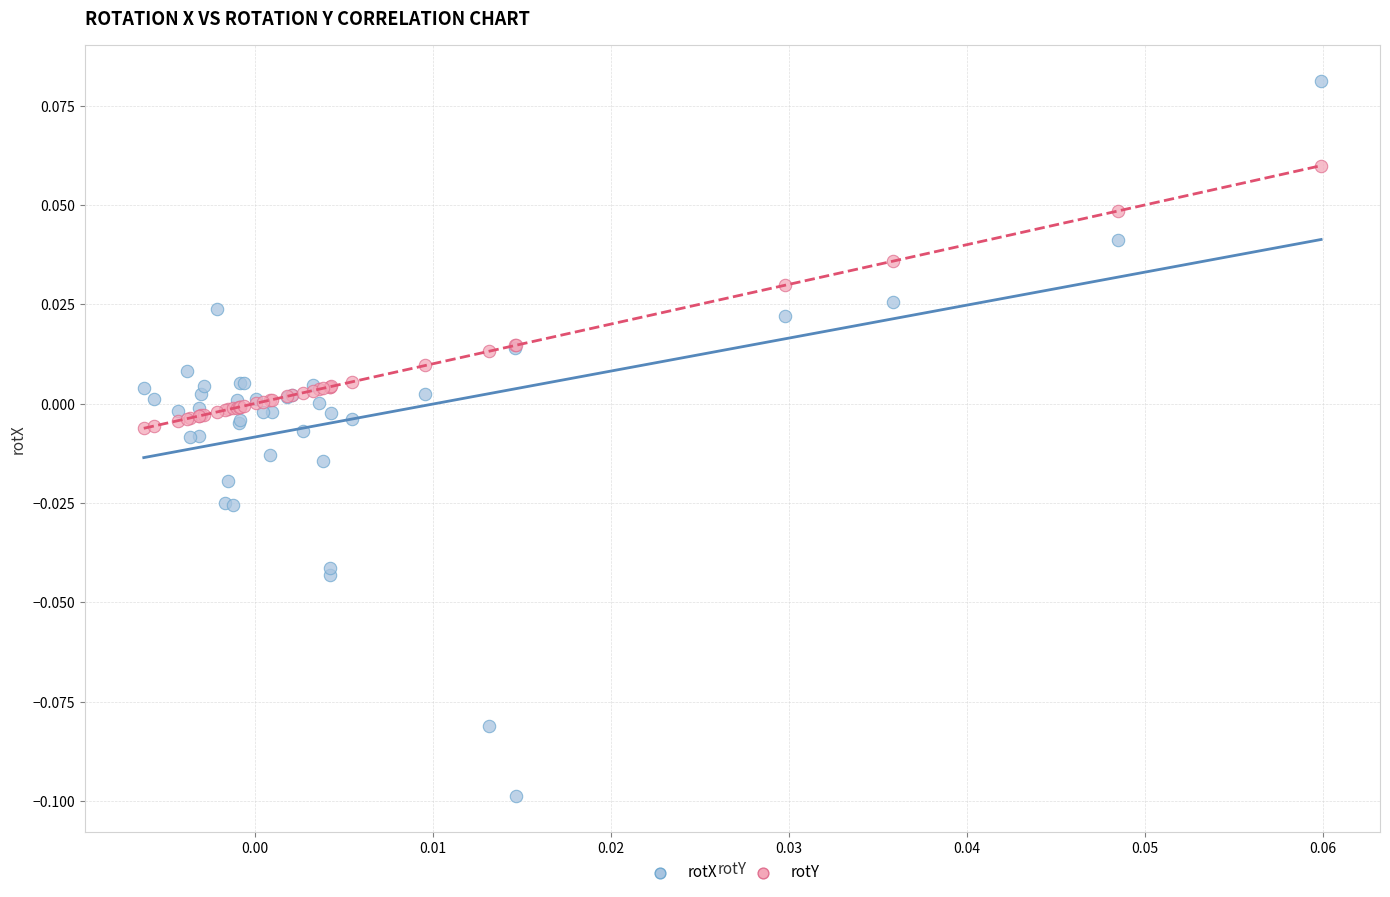

Which series reaches the minimum Y coordinate?

rotX